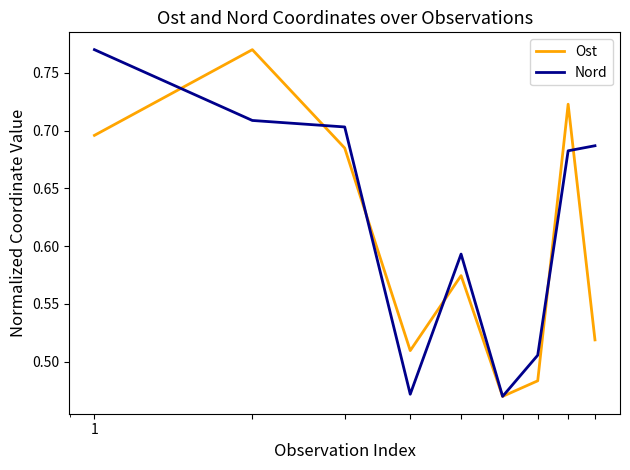

True or false: Ost and Nord intersect in this chart.

True